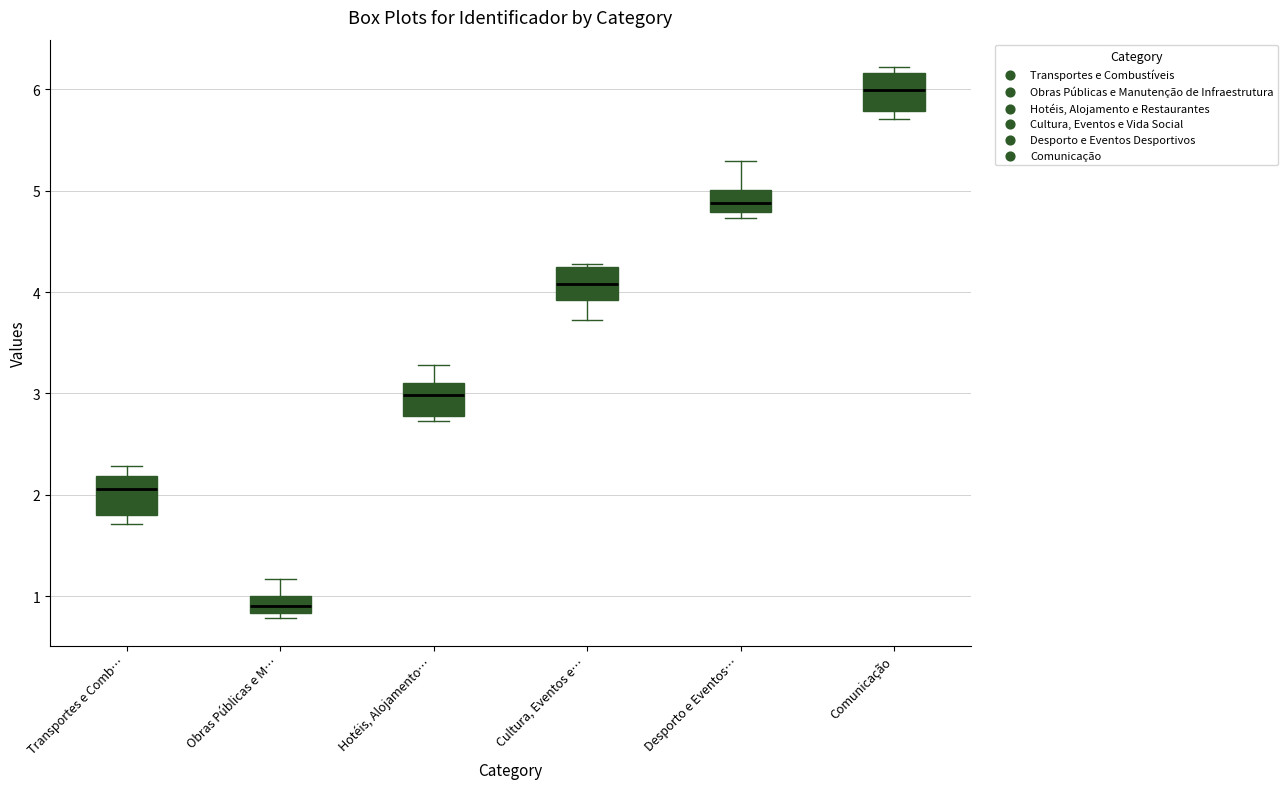

Which box has the lowest median line?

Obras Públicas e M…